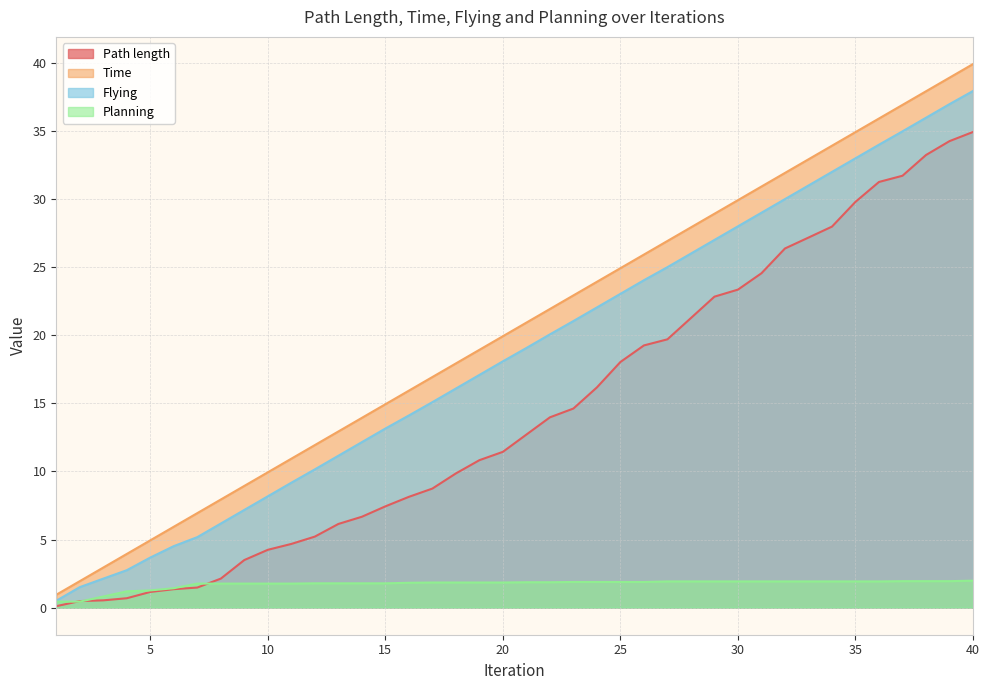

Reading left to right, what are all the values shown in this chart?

Path length: 0.1	0.5	0.5	0.7	1.1	1.3	1.5	2.1	3.5	4.2	4.7	5.2	6.1	6.7	7.4	8.1	8.7	9.9	10.8	11.4	12.7	14.0	14.6	16.2	18.0	19.3	19.7	21.3	22.8	23.4	24.6	26.4	27.2	28.0	29.8	31.3	31.7	33.3	34.3	34.9
Time: 0.9	1.9	2.9	3.9	4.9	5.9	6.9	7.9	8.9	9.9	10.9	11.9	12.9	13.9	14.9	15.9	16.9	17.9	18.9	19.9	20.9	21.9	22.9	23.9	24.9	25.9	26.9	27.9	28.9	29.9	30.9	31.9	32.9	33.9	34.9	35.9	36.9	37.9	38.9	39.9
Flying: 0.5	1.5	2.1	2.7	3.7	4.5	5.2	6.2	7.2	8.2	9.2	10.2	11.2	12.2	13.2	14.1	15.1	16.1	17.1	18.1	19.1	20.1	21.1	22.1	23.1	24.1	25.0	26.0	27.0	28.0	29.0	30.0	31.0	32.0	33.0	34.0	35.0	36.0	37.0	38.0
Planning: 0.4	0.4	0.8	1.2	1.3	1.4	1.8	1.8	1.8	1.8	1.8	1.8	1.8	1.8	1.8	1.8	1.8	1.8	1.8	1.8	1.9	1.9	1.9	1.9	1.9	1.9	1.9	1.9	1.9	1.9	1.9	1.9	1.9	1.9	1.9	1.9	1.9	1.9	1.9	2.0